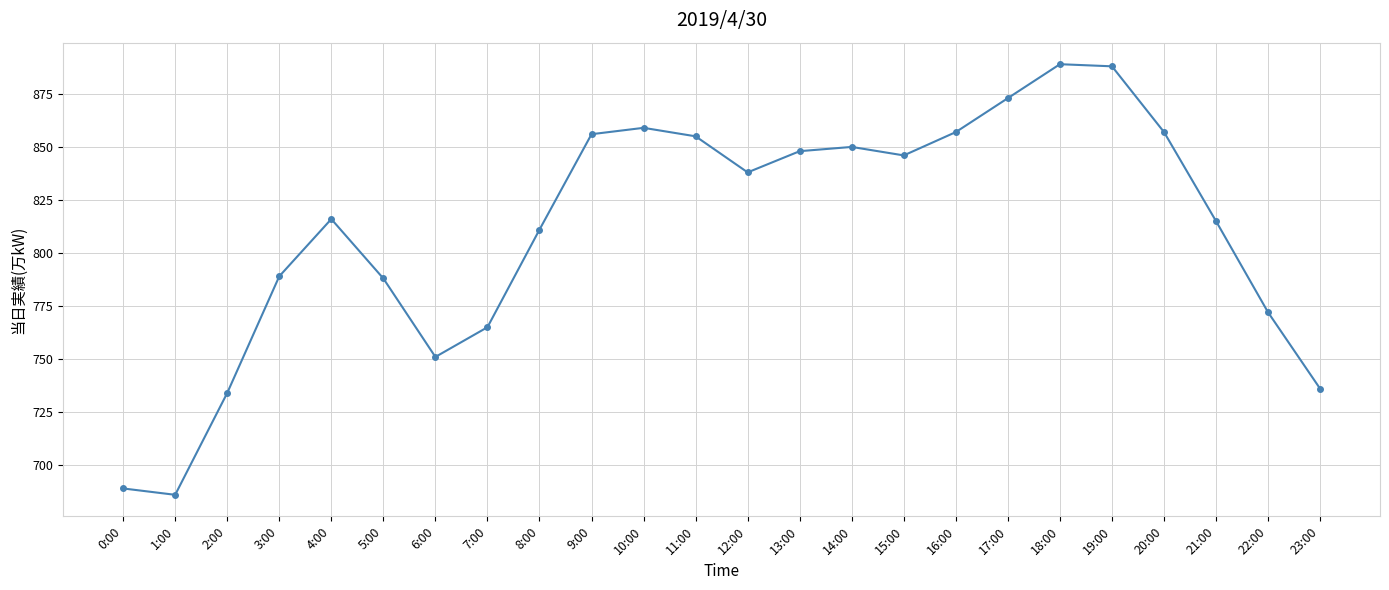

What is the smallest value displayed?

686